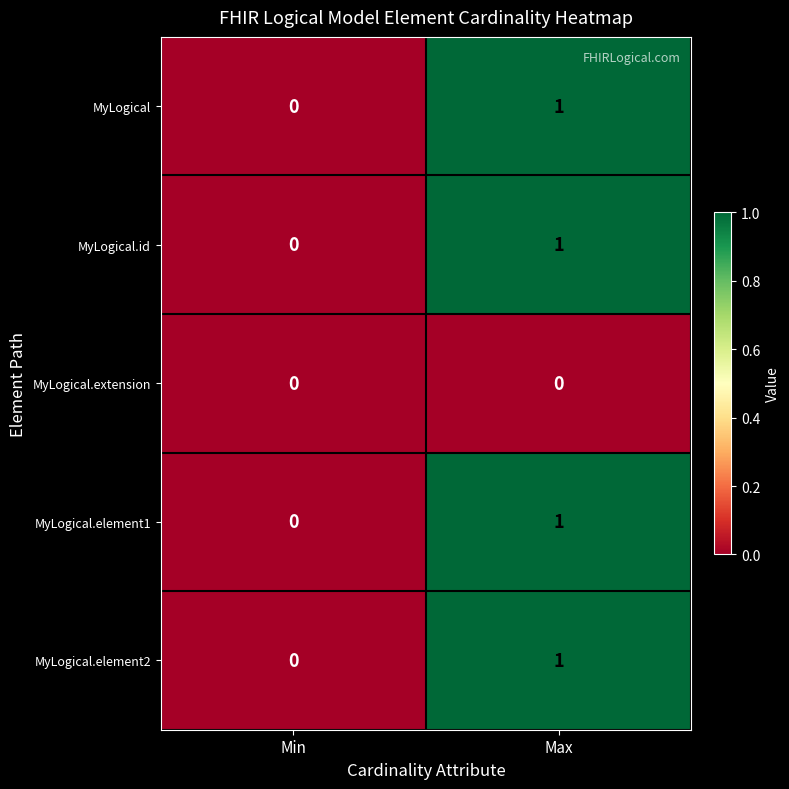

Reading left to right, transcribe all the data shown in this chart.

MyLogical: 0	1
MyLogical.id: 0	1
MyLogical.extension: 0	0
MyLogical.element1: 0	1
MyLogical.element2: 0	1